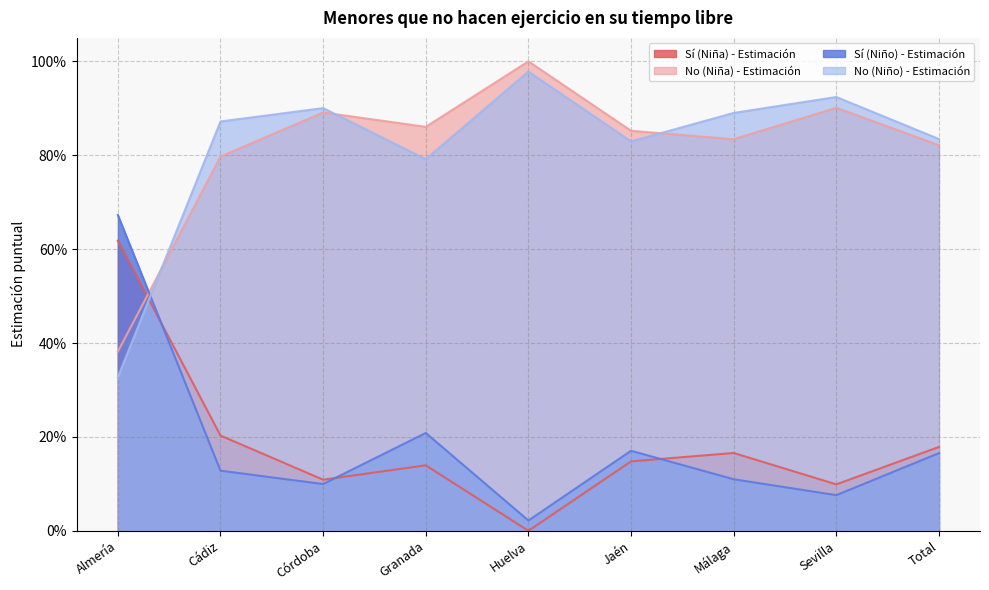

What is the maximum value shown in the chart?

1.0